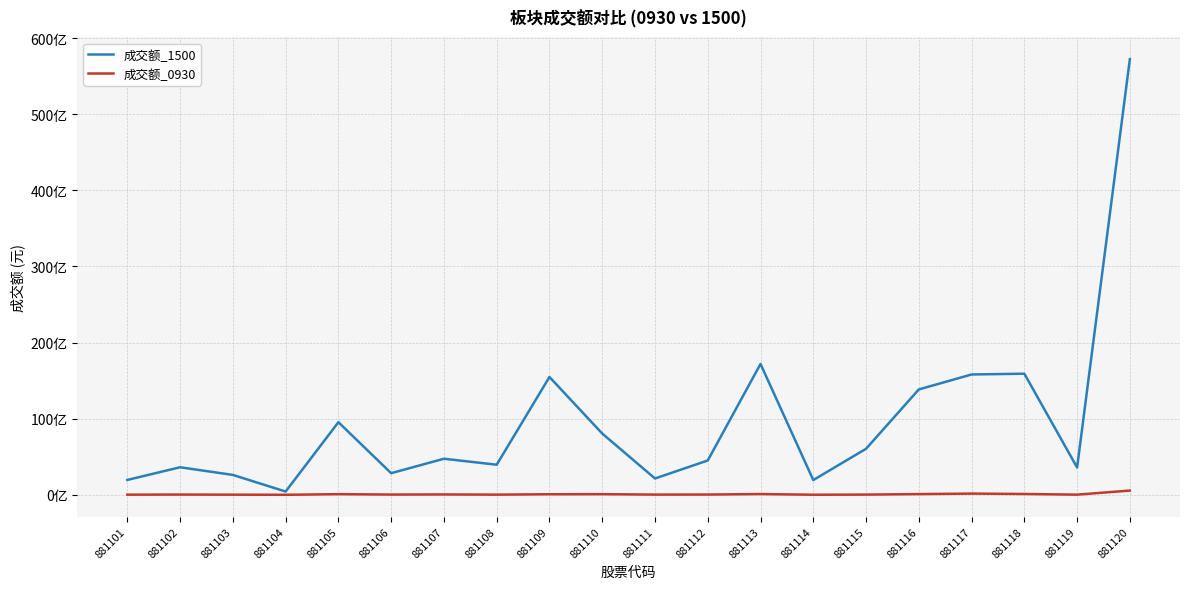

Is this an area chart (filled region under the line)?

No